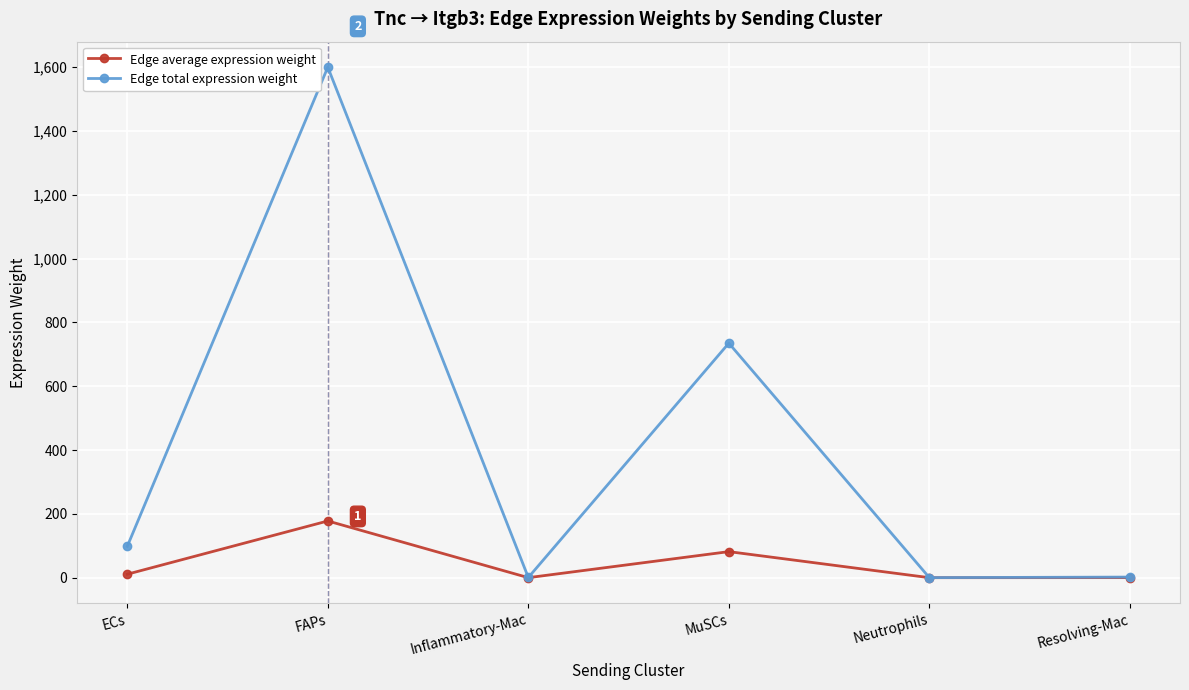

List the series in order of their peak value, highest first.

Edge total expression weight, Edge average expression weight